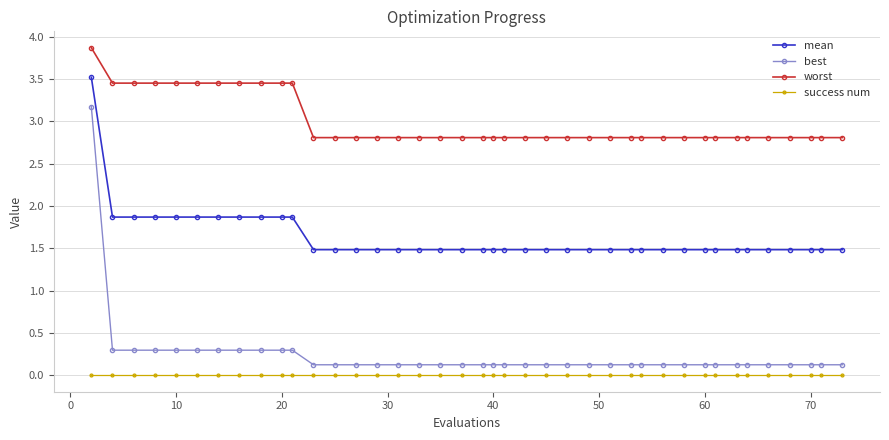

At how many categories does at least one series exceed 3?

11